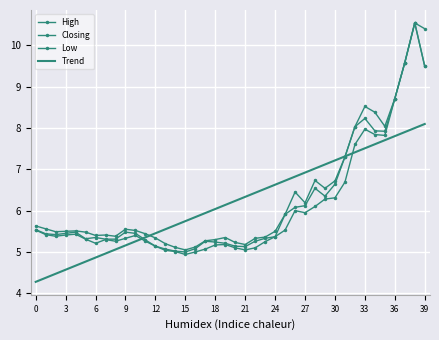

Reading left to right, what are all the values shown in this chart?

High: 5.6	5.6	5.5	5.5	5.5	5.5	5.4	5.4	5.4	5.5	5.5	5.4	5.3	5.2	5.1	5.0	5.1	5.3	5.3	5.3	5.2	5.2	5.3	5.4	5.5	5.9	6.5	6.2	6.7	6.5	6.7	7.3	8.0	8.5	8.4	8.0	8.7	9.6	10.5	10.4
Closing: 5.5	5.4	5.4	5.5	5.5	5.3	5.3	5.3	5.3	5.5	5.5	5.3	5.1	5.1	5.0	5.0	5.1	5.3	5.2	5.2	5.1	5.1	5.3	5.3	5.4	5.9	6.1	6.1	6.5	6.3	6.6	7.3	8.0	8.2	7.9	7.9	8.7	9.6	10.5	9.5
Low: 5.5	5.4	5.4	5.4	5.4	5.3	5.2	5.3	5.3	5.3	5.4	5.3	5.1	5.0	5.0	4.9	5.0	5.1	5.2	5.2	5.1	5.0	5.1	5.2	5.4	5.5	6.0	6.0	6.1	6.3	6.3	6.7	7.6	8.0	7.8	7.8	8.7	9.6	10.5	9.5
Trend: 4.3	4.4	4.5	4.6	4.7	4.8	4.9	5.0	5.1	5.2	5.3	5.4	5.5	5.6	5.6	5.7	5.8	5.9	6.0	6.1	6.2	6.3	6.4	6.5	6.6	6.7	6.8	6.9	7.0	7.1	7.2	7.3	7.4	7.5	7.6	7.7	7.8	7.9	8.0	8.1